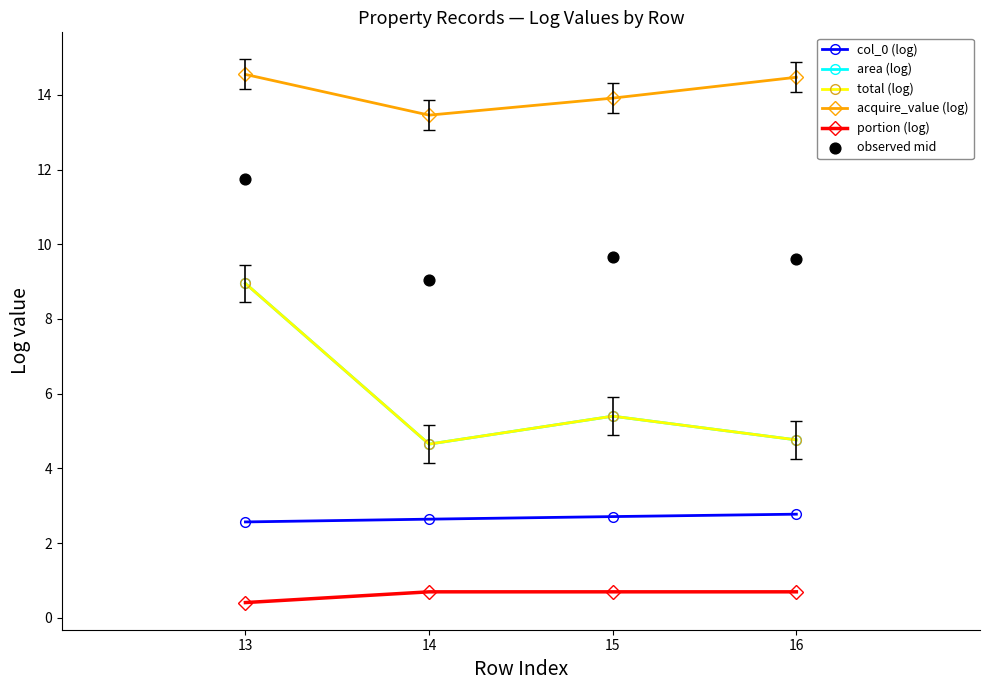

What are all the series names shown in the legend?

col_0 (log), area (log), total (log), acquire_value (log), portion (log), observed mid